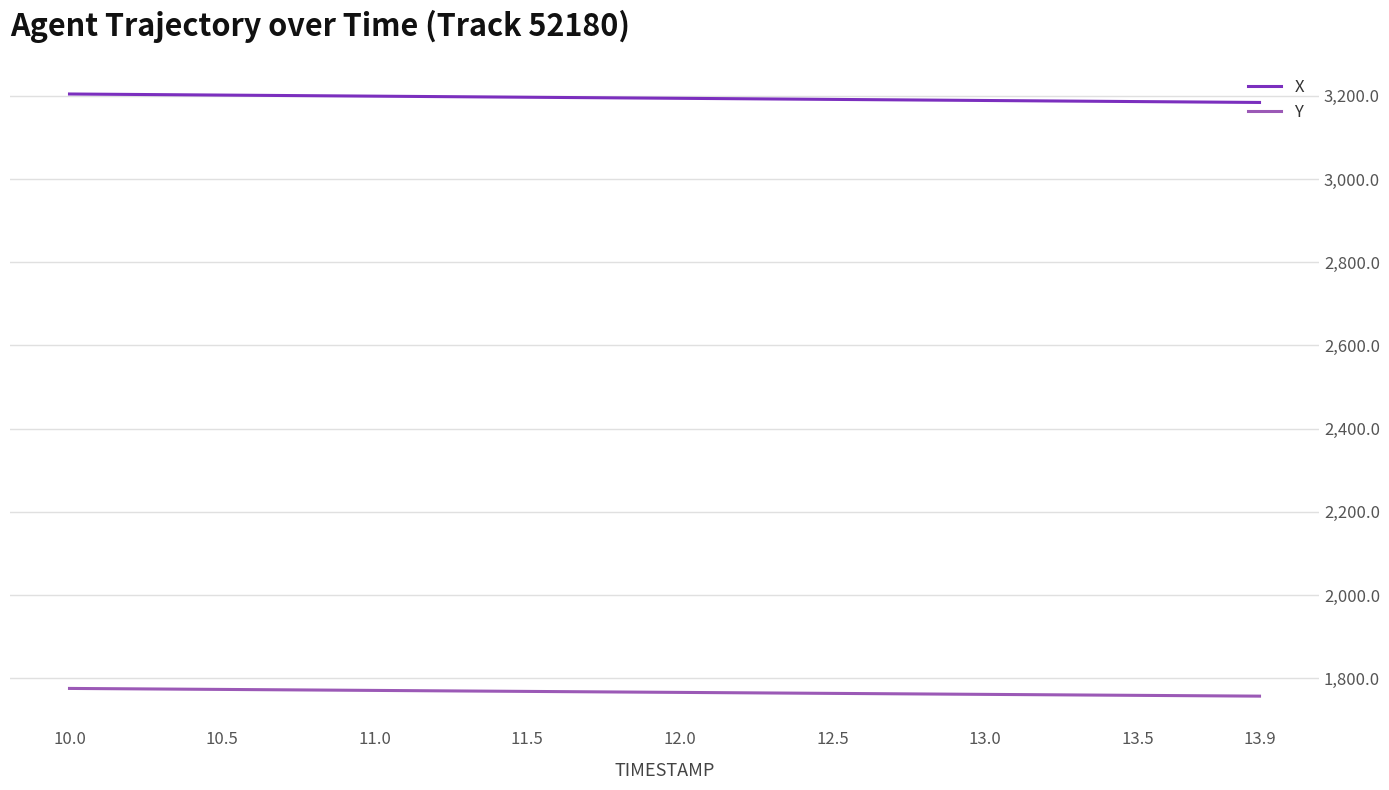

What is the difference between the maximum and minimum values in the Y series?

18.5